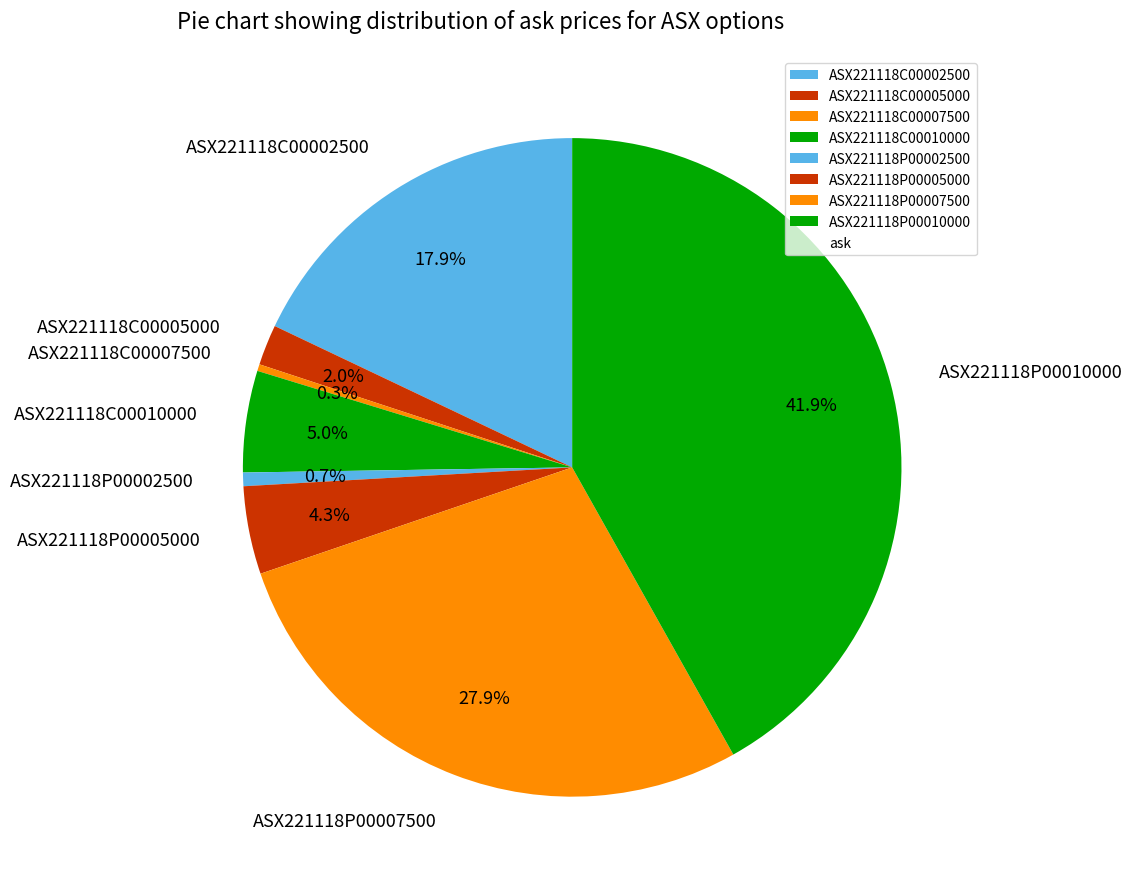

Which slice is the largest?

ASX221118P00010000